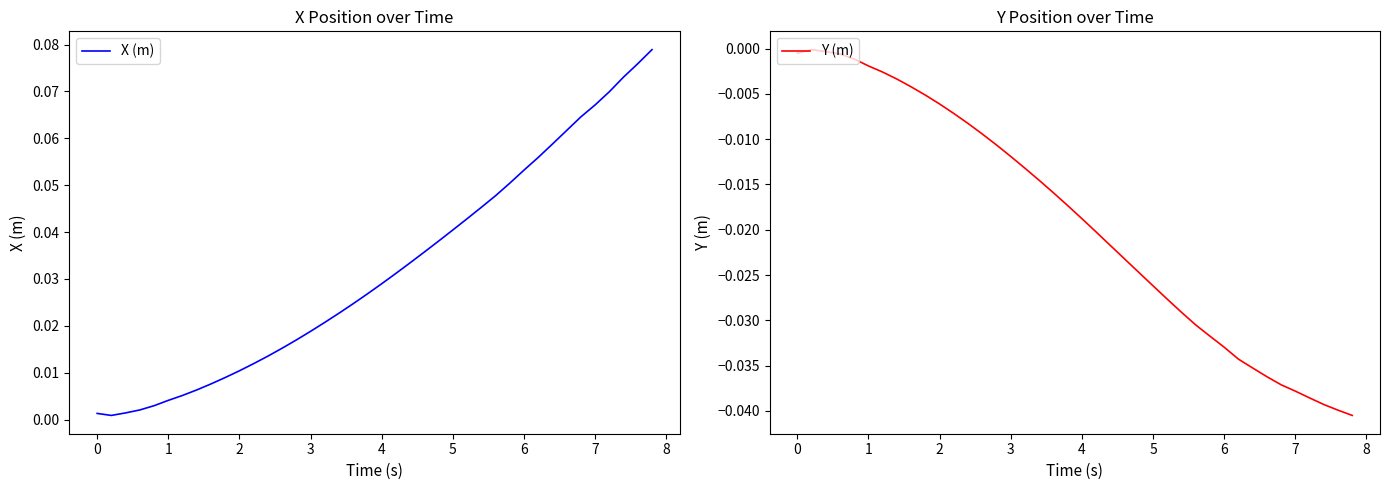

True or false: Y (m) and X (m) cross at least once.

False